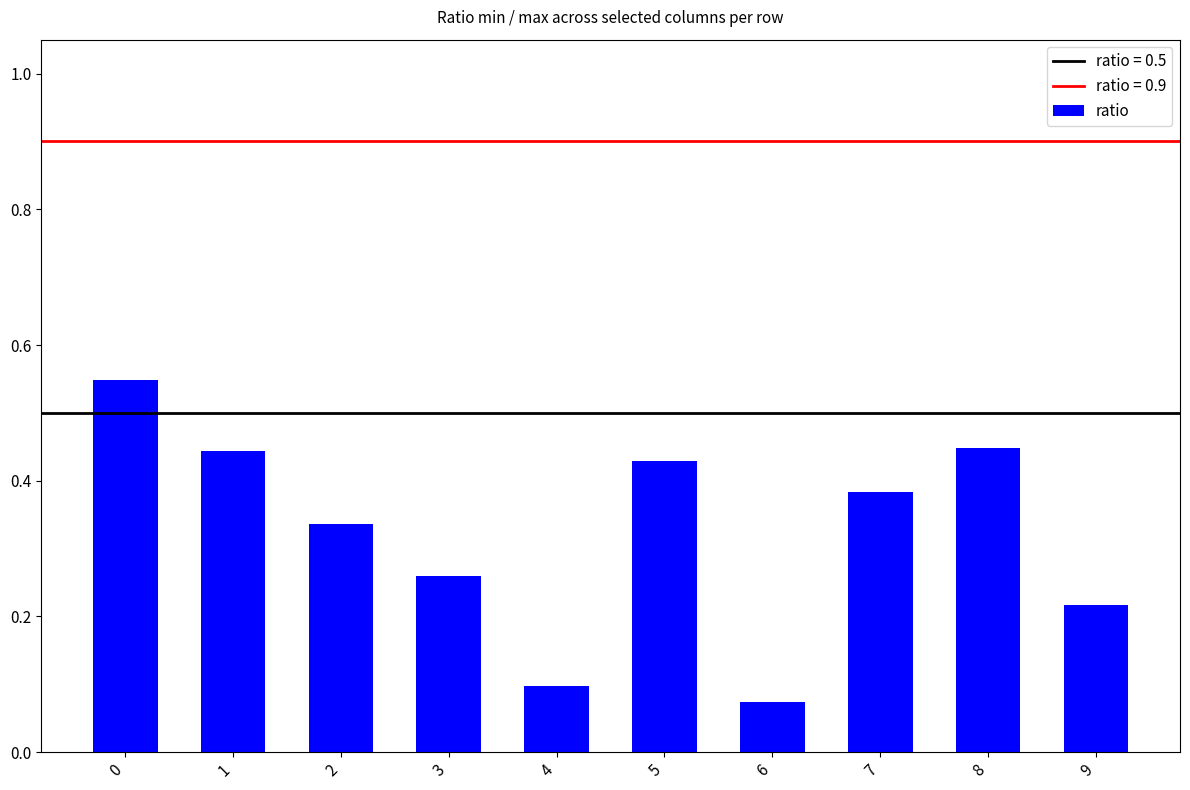

What is the sum of all values?

3.2